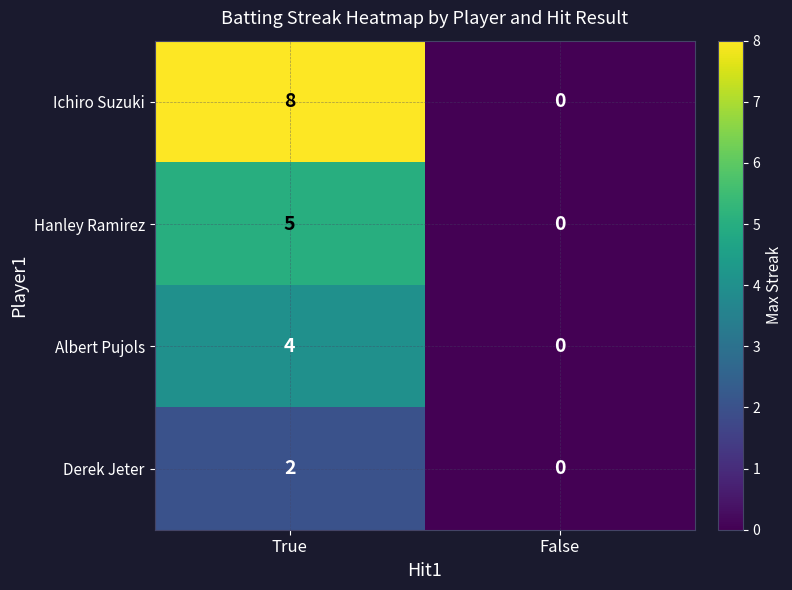

At which category is the sum across all series the highest?

True